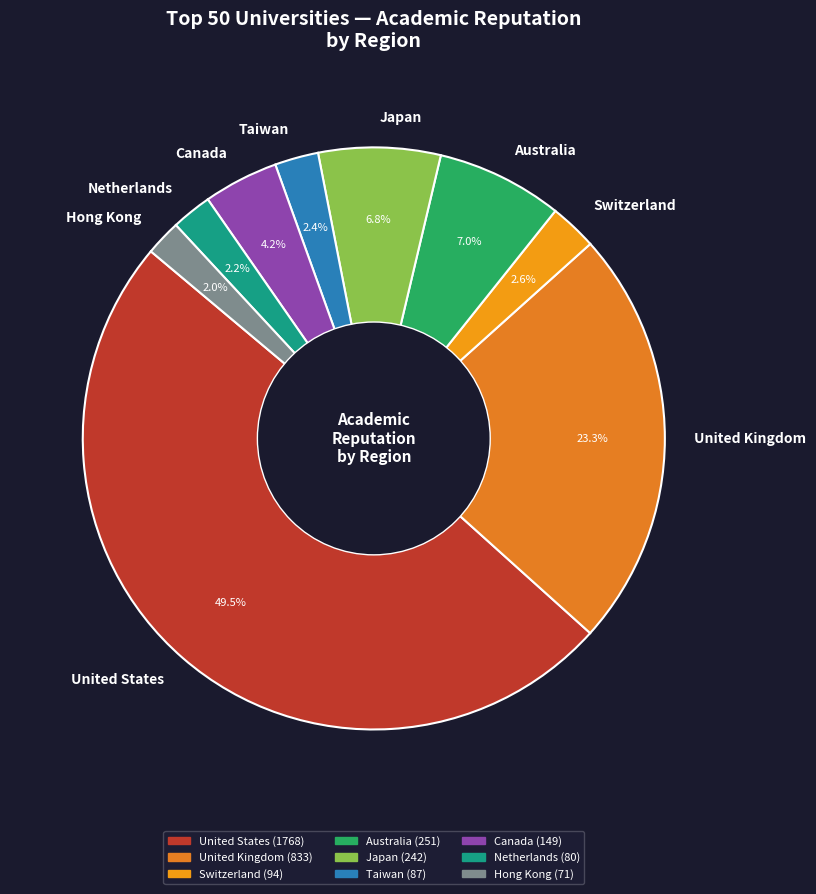

What is the ratio of the value at Netherlands to the value at Taiwan?

0.9